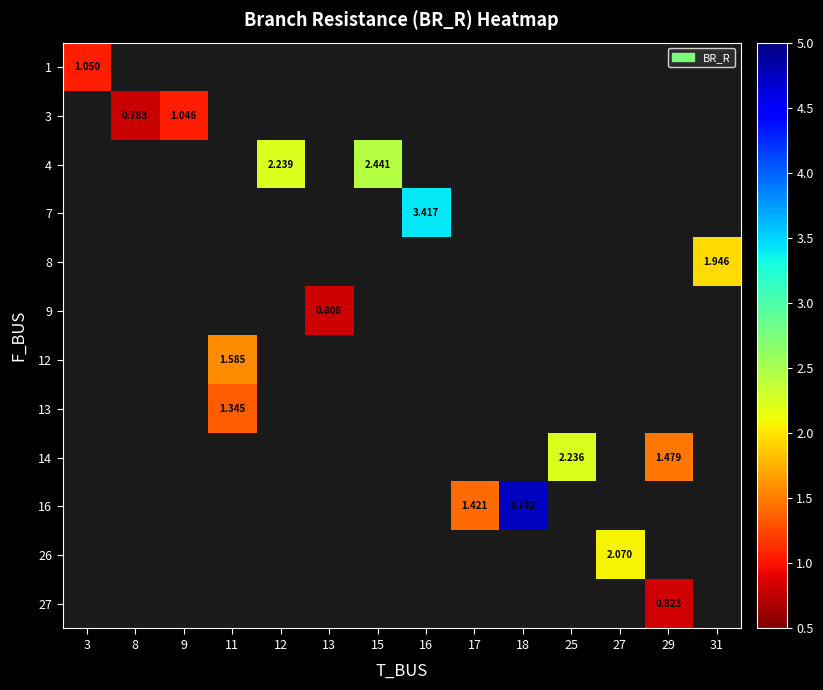

At how many categories does at least one series exceed 0?

14